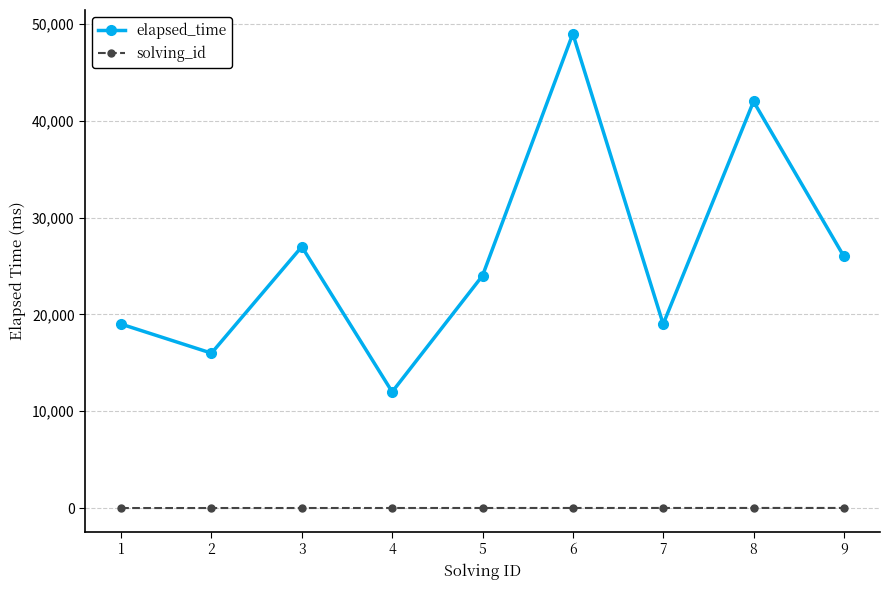

What is the total value across all series at 8?

42008